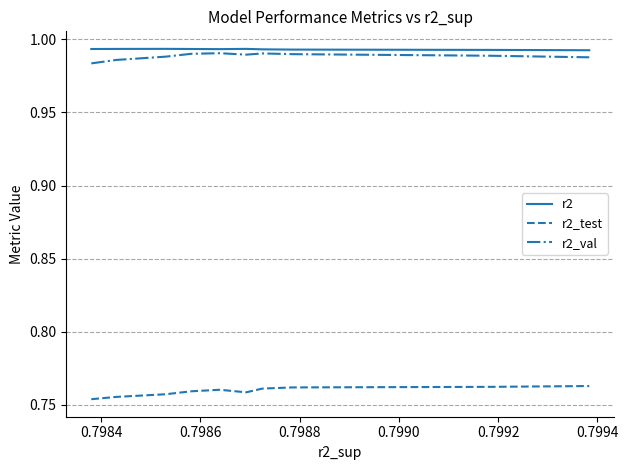

True or false: r2_test and r2 cross at least once.

False